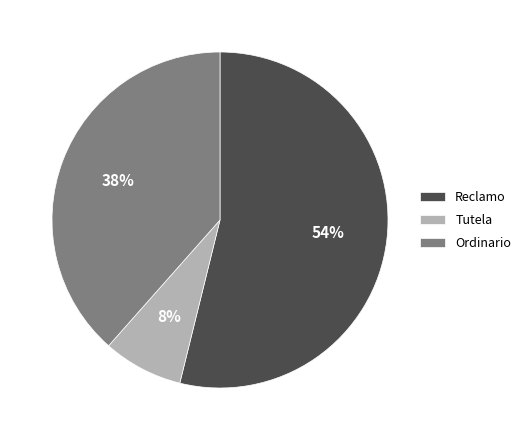

Combined, do Ordinario and Tutela account for over 50%?

No